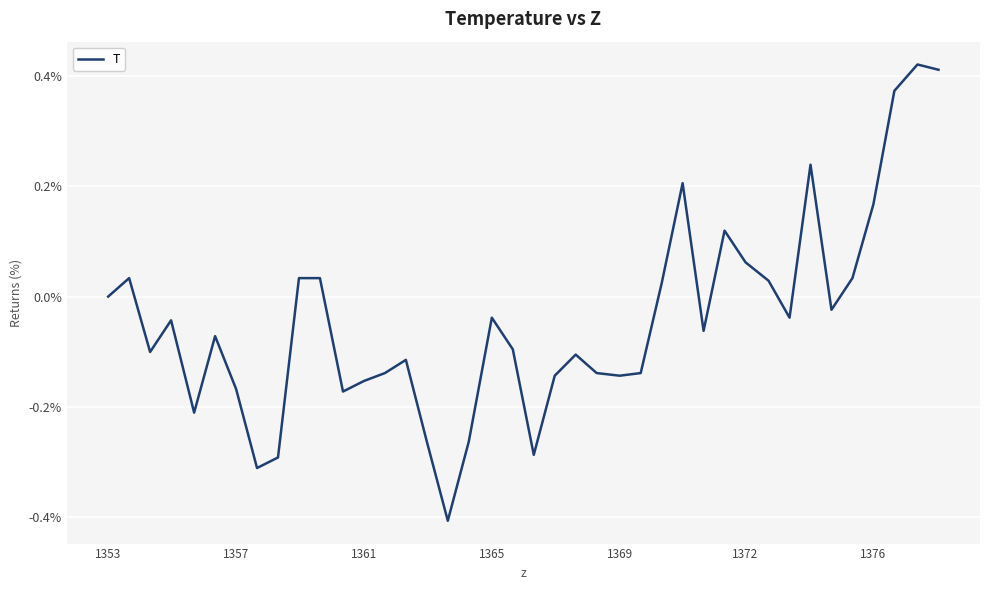

What is the minimum value shown in the chart?

-0.4